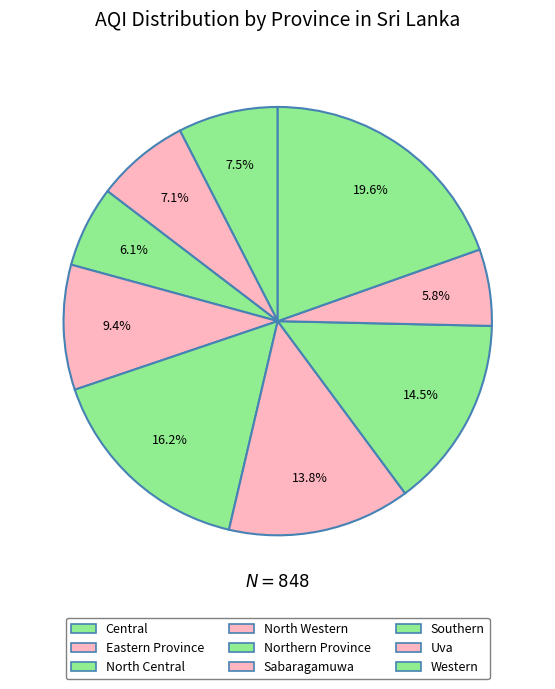

To the nearest percent, what percentage of the pie is Central?

8%